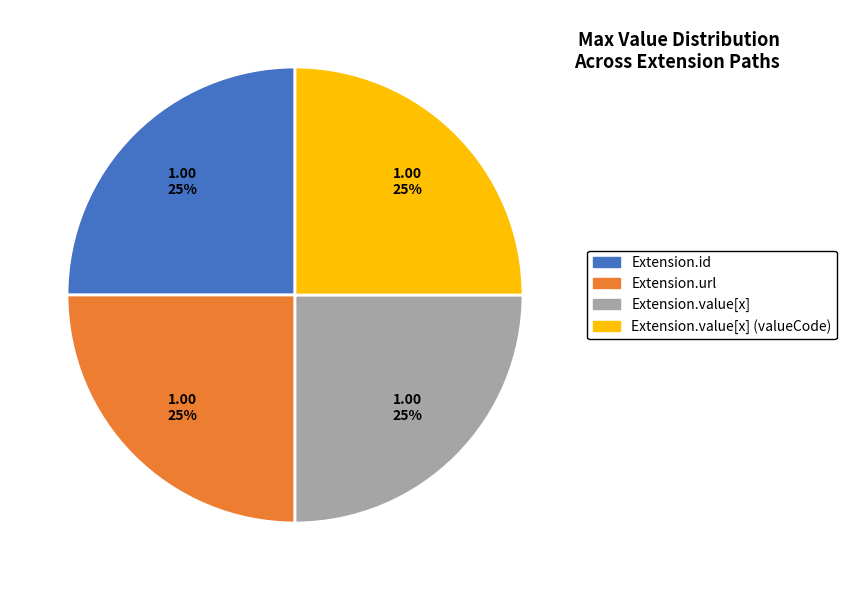

What percentage is the Extension.value[x] (valueCode) slice, to the nearest percent?

25%